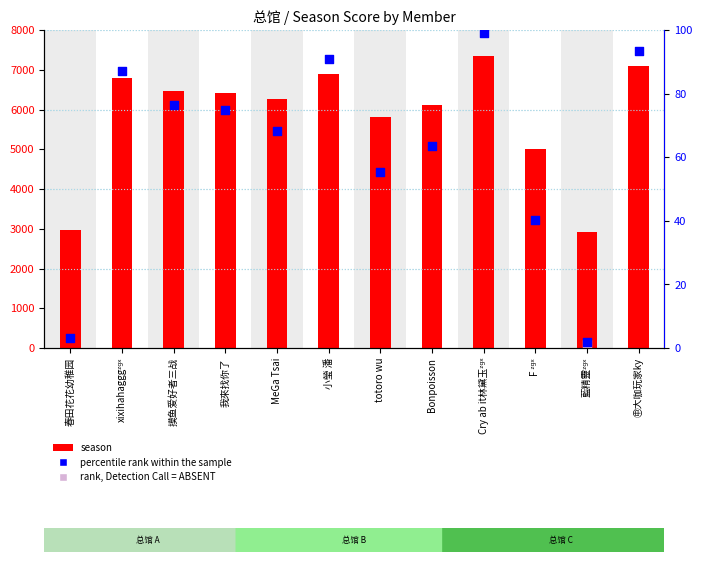

Which series contains the lowest Y value?

percentile rank within the sample